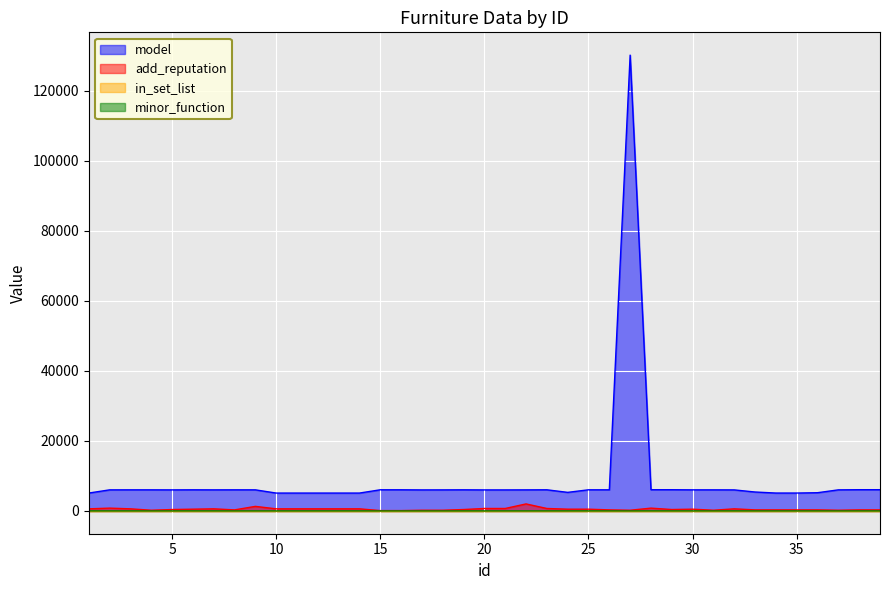

True or false: add_reputation and minor_function intersect in this chart.

False